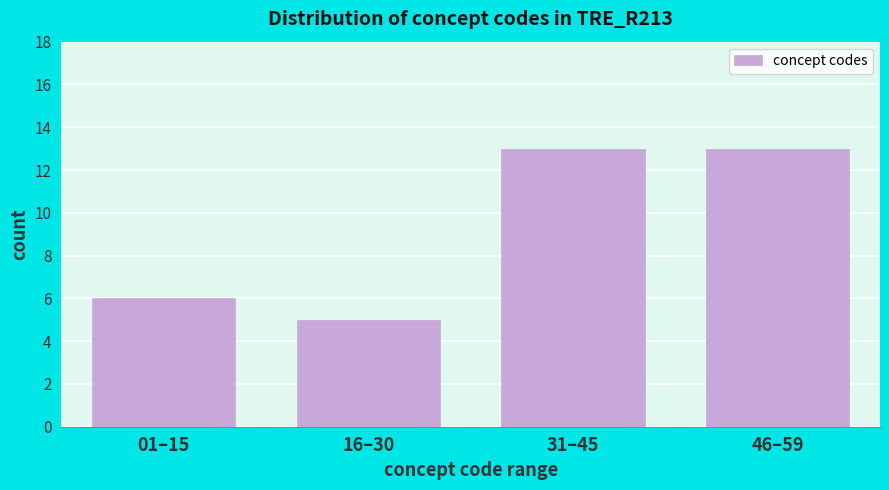

Reading left to right, transcribe all the data shown in this chart.

01–15=6	16–30=5	31–45=13	46–59=13